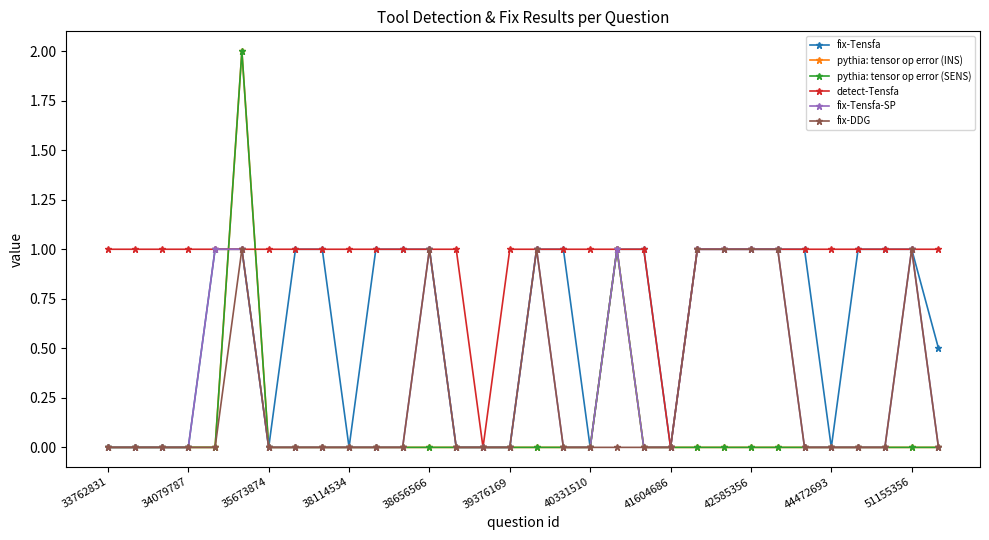

Is this an area chart (filled region under the line)?

No